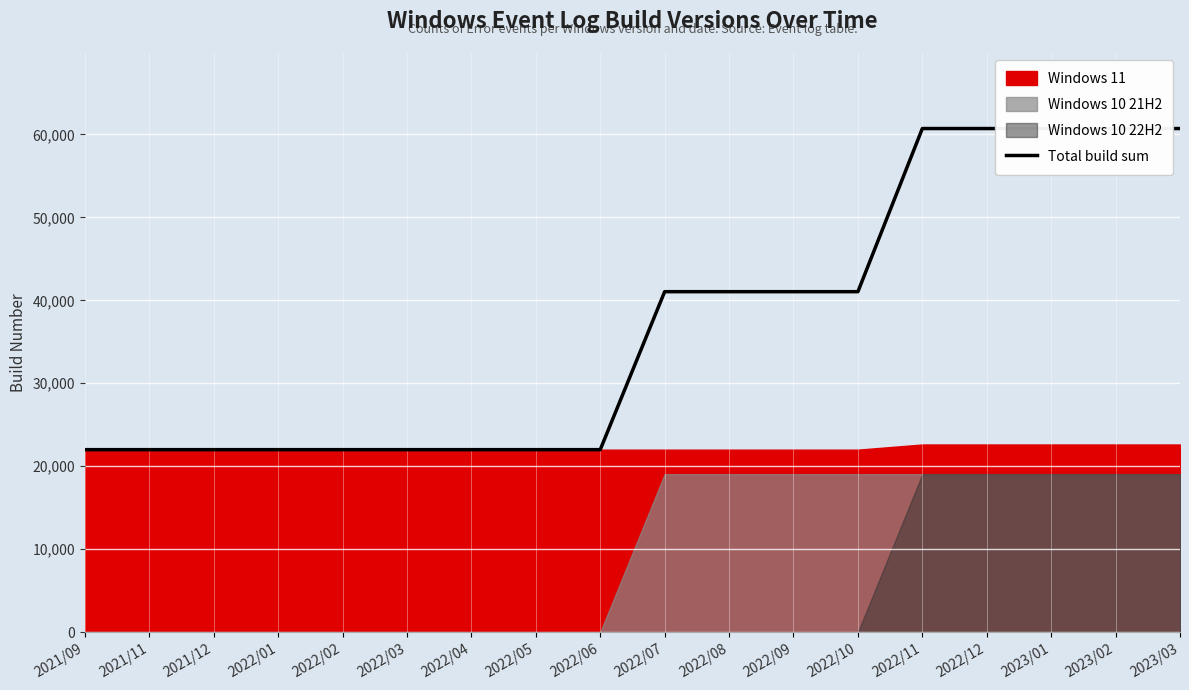

What is the difference between the maximum and second lowest values?

38710